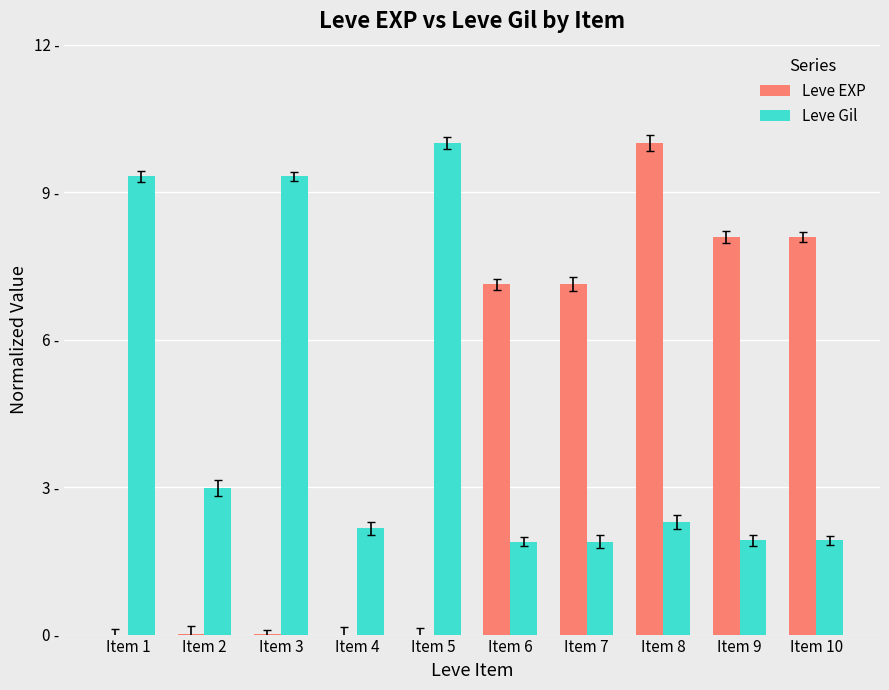

What is the value of the Leve EXP bar at the 6th from the left?

7.1